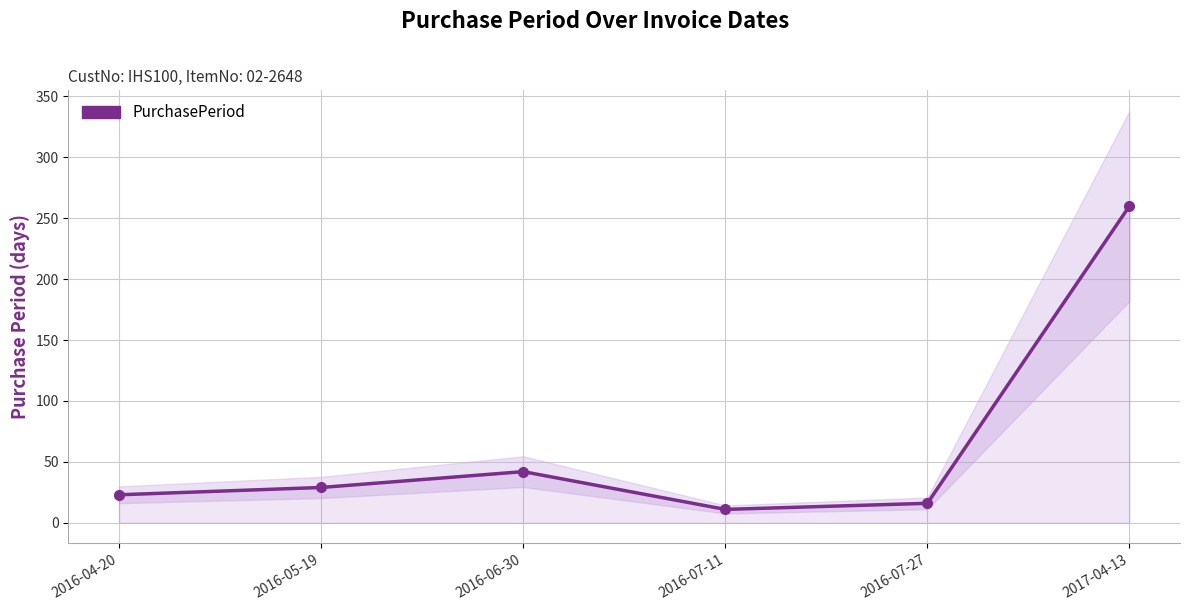

How many data points are above 29?

2